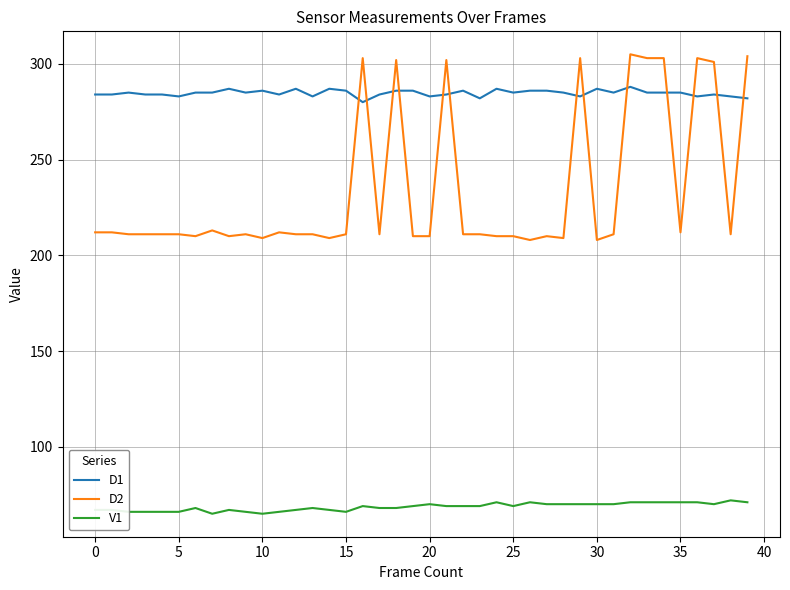

What is the maximum value for D1?

288